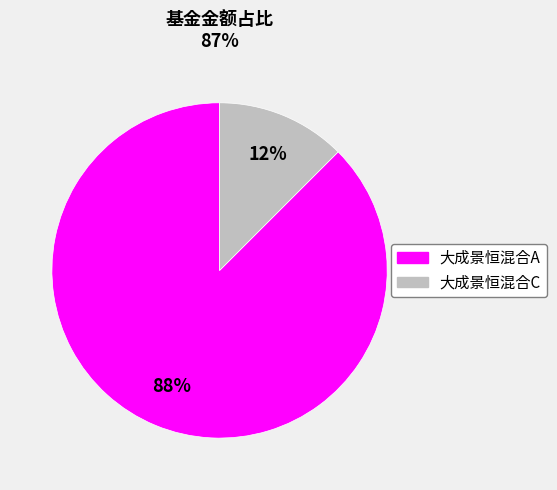

Between 大成景恒混合A and 大成景恒混合C, which is larger?

大成景恒混合A